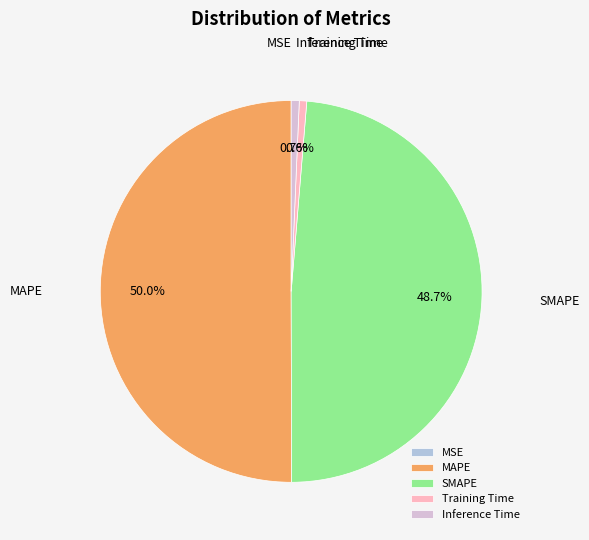

Which slice represents more than half of the pie?

MAPE